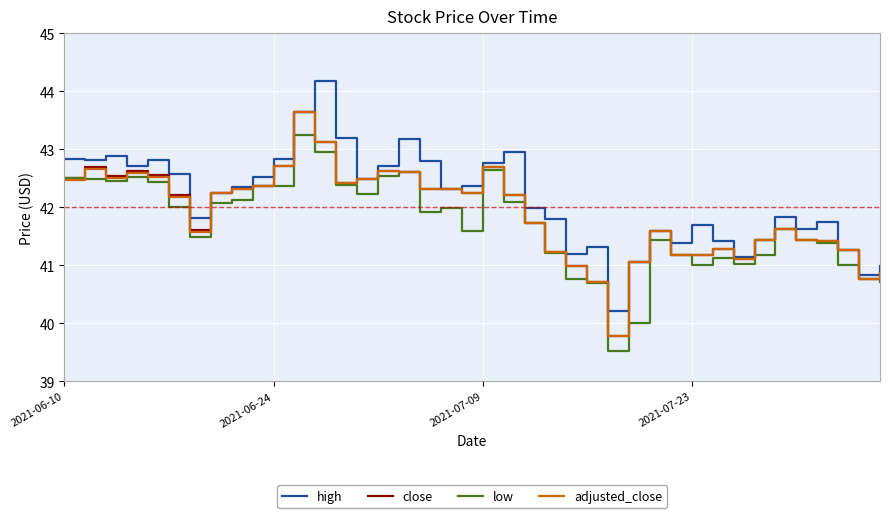

What is the average value of the adjusted_close series?

41.9